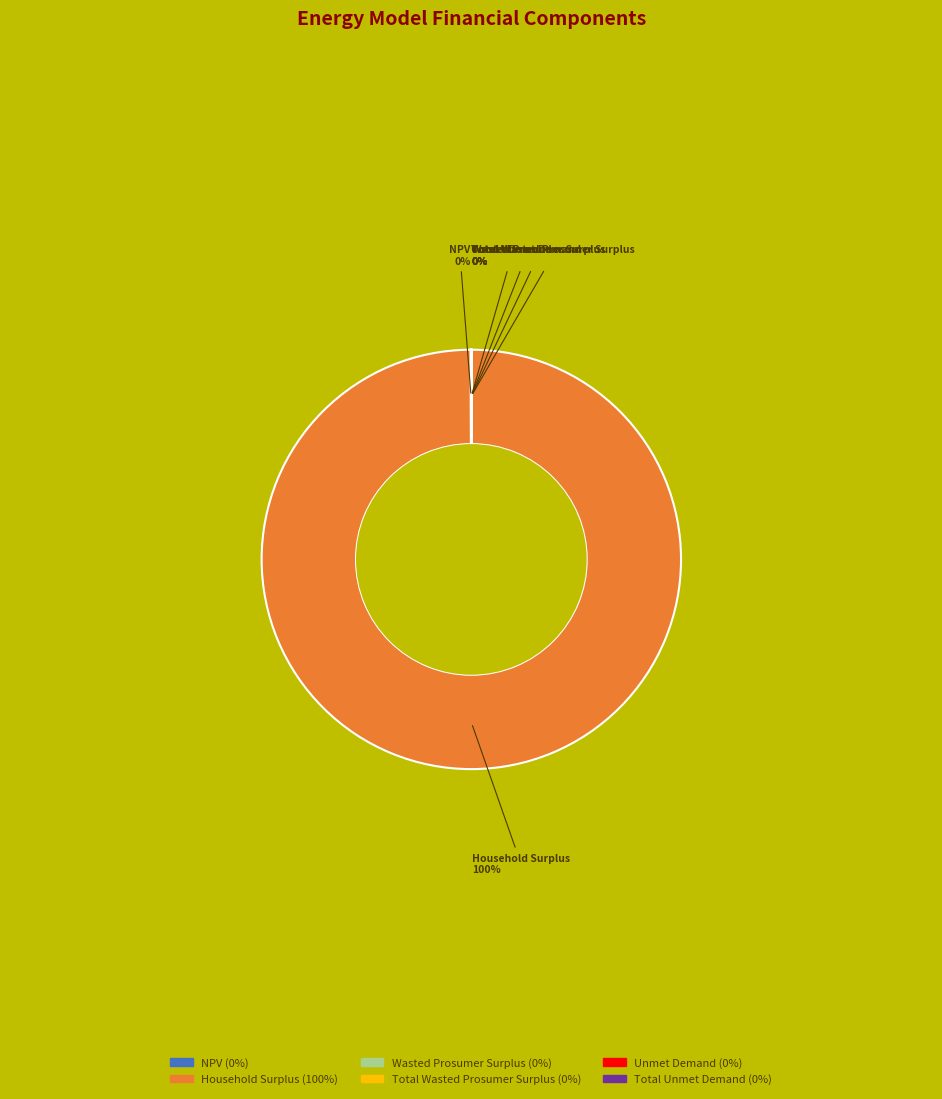

What is the largest slice in the pie chart?

Household Surplus